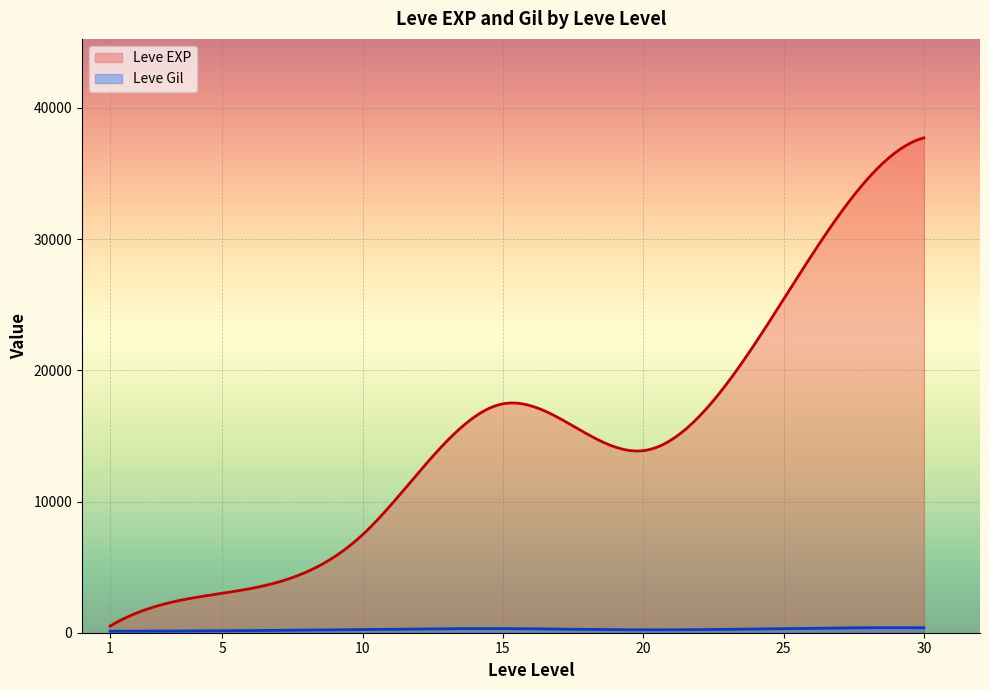

In Leve Gil, how many points are higher than both neighbors (excluding endpoints)?

12